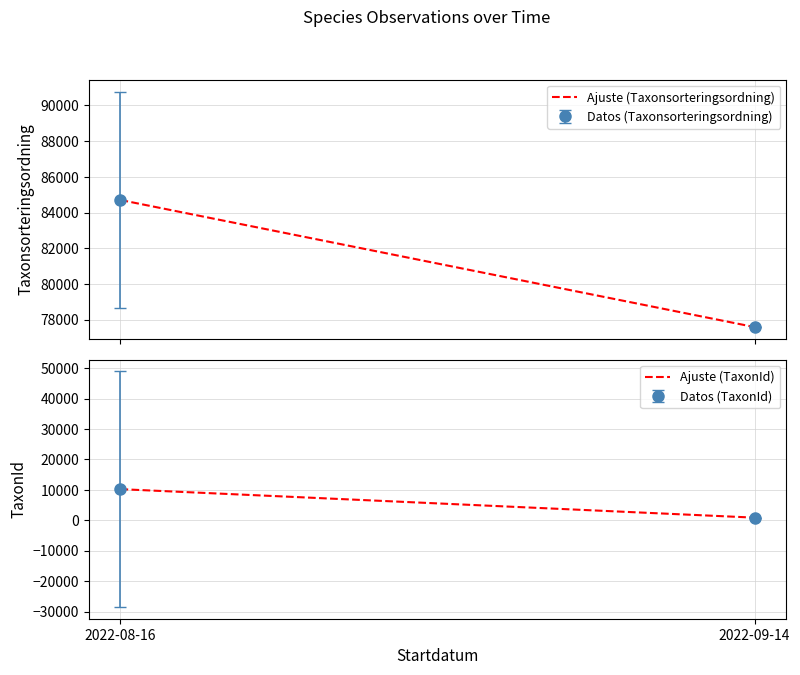

The Ajuste (TaxonId) series shows 10227.6 at 2022-08-16. True or false?

True